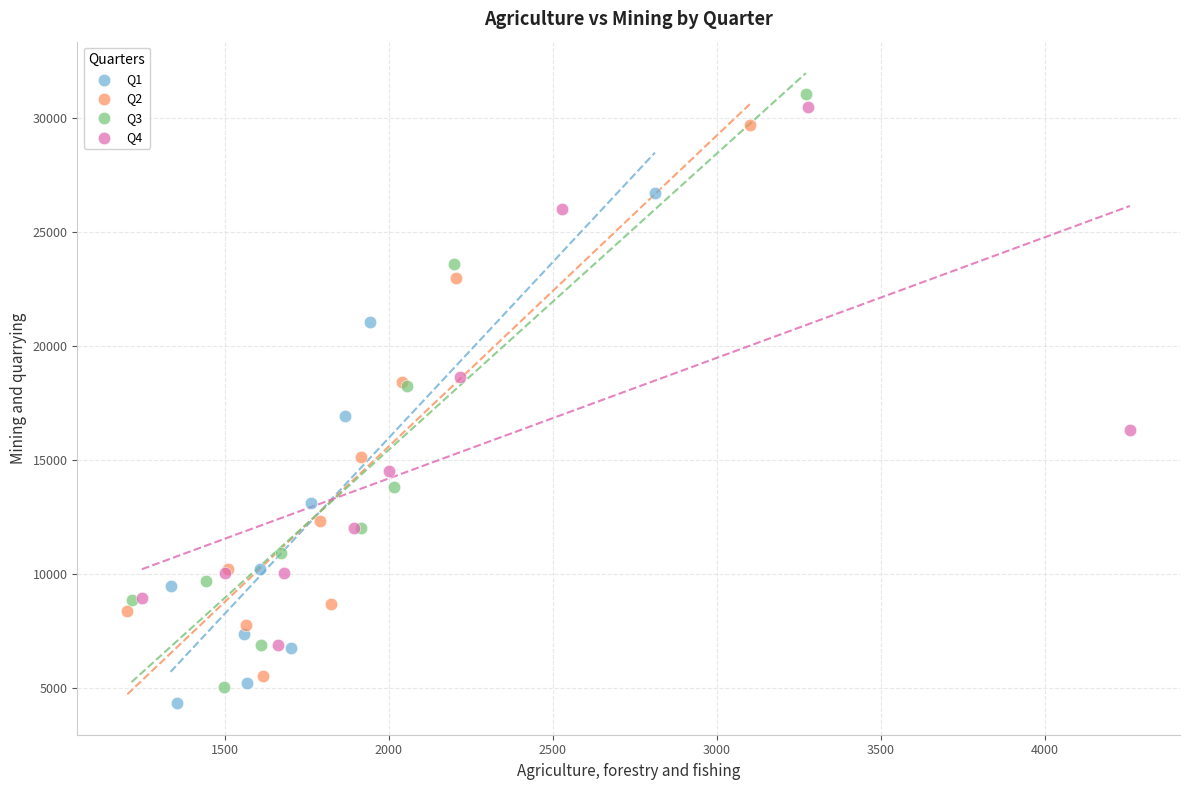

Which series has the largest Y range (max minus min)?

Q3